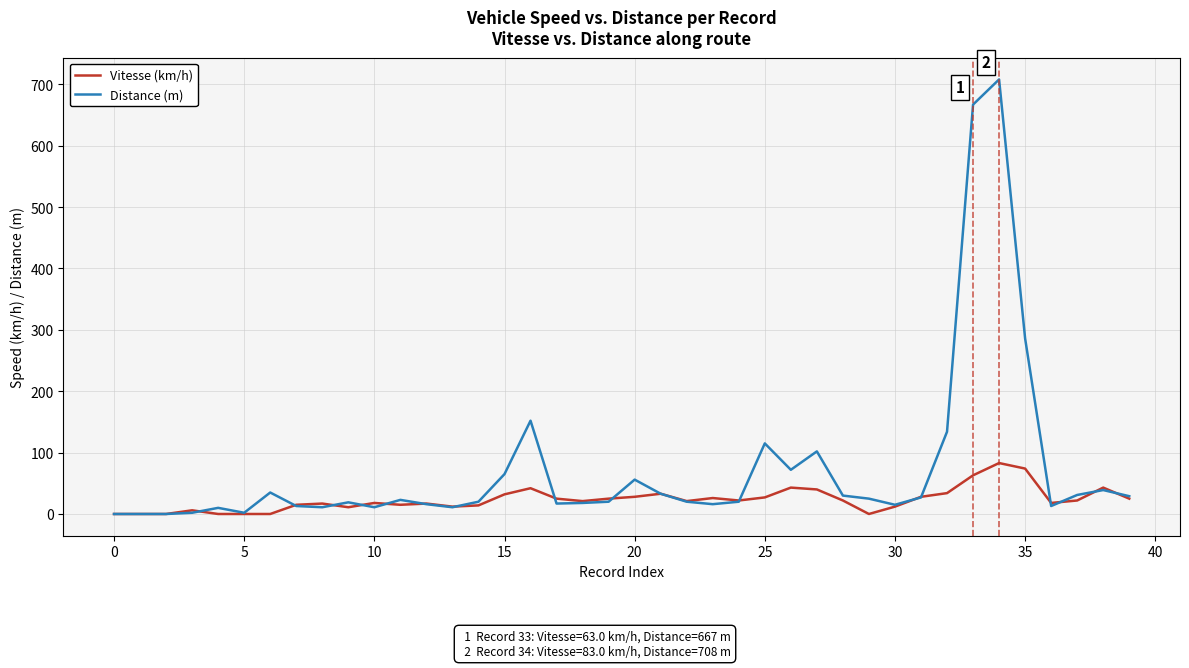

Which series has the largest total across all categories?

Distance (m)